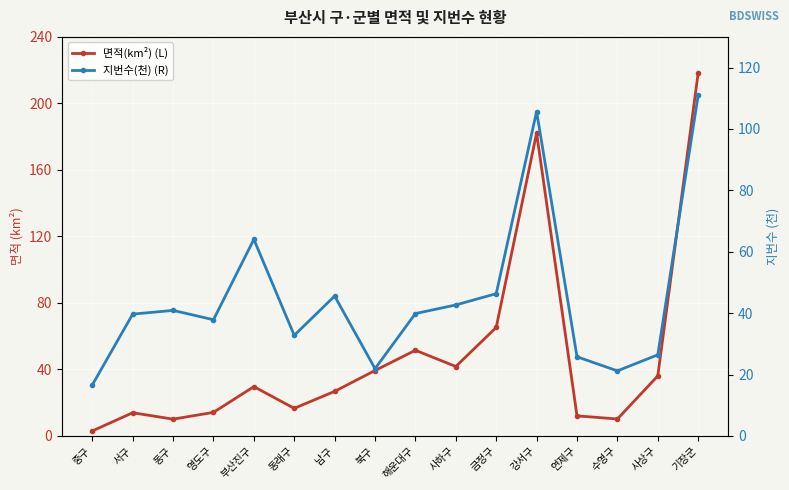

Is it true that 면적(km²) (L) equals 6.3 at 서구?

False